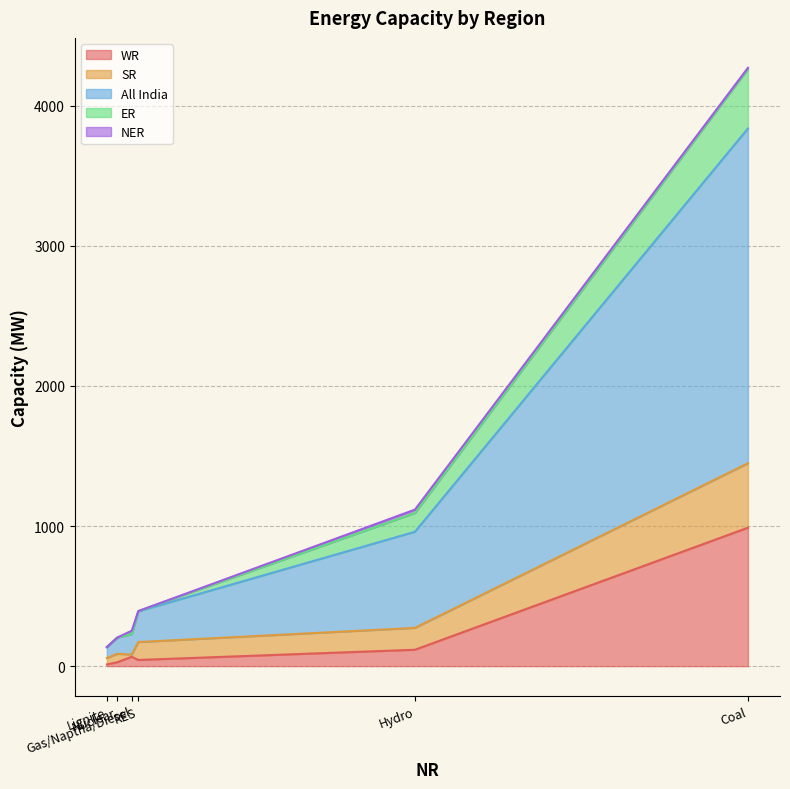

Which series has the largest total across all categories?

All India